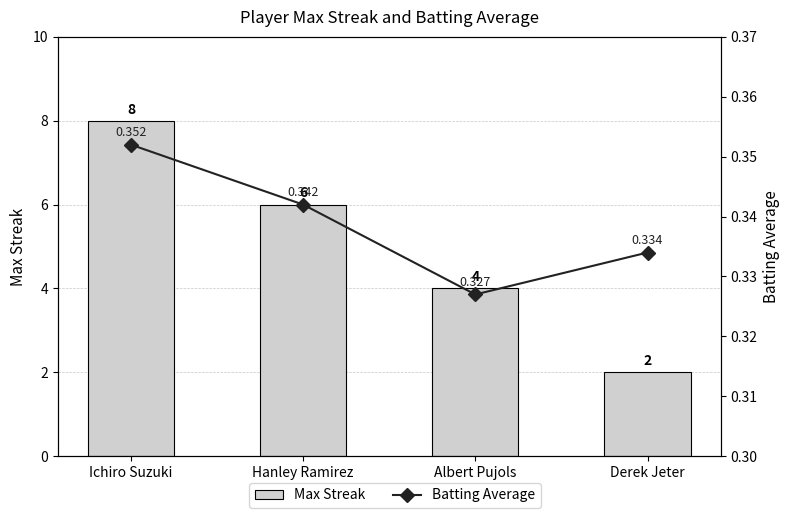

List the series in order of their overall mean, lowest first.

Batting Average, Max Streak